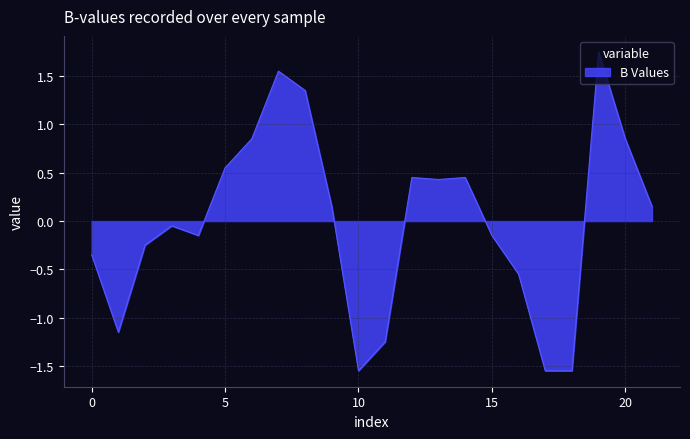

How many values are below zero?

11